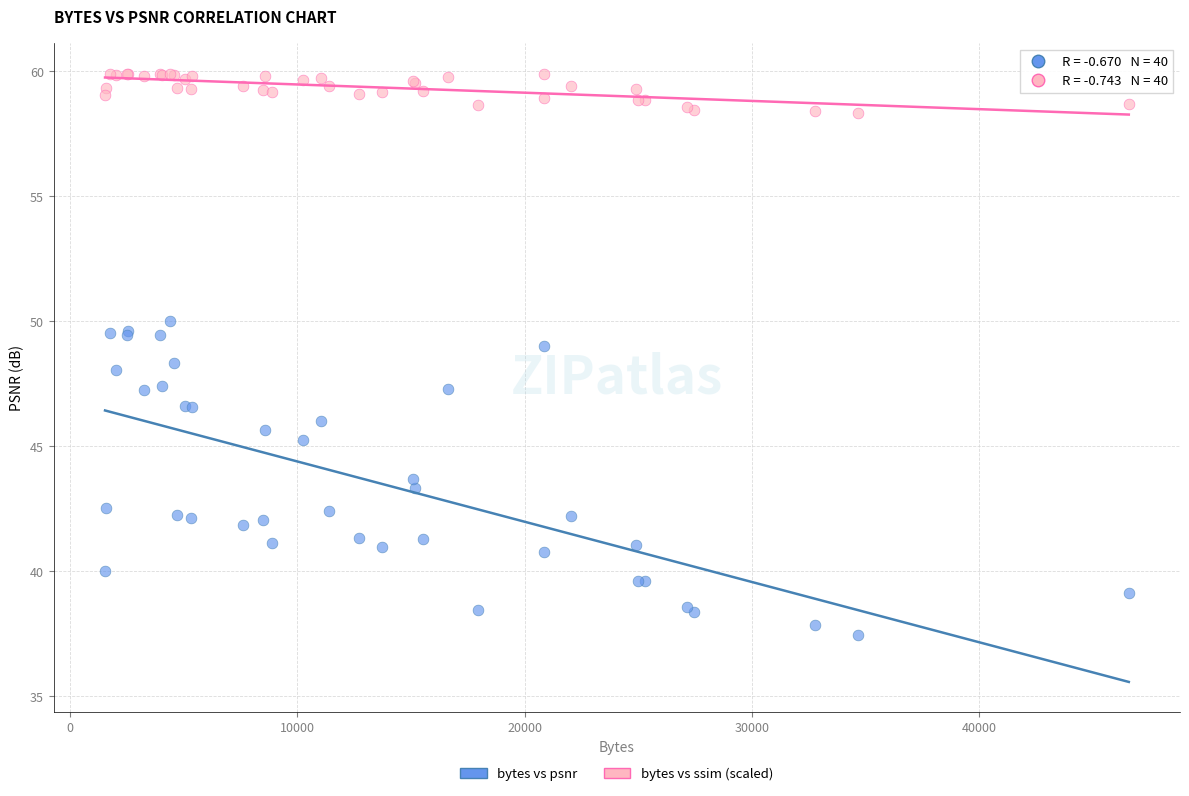

What are all the series names shown in the legend?

bytes vs psnr, bytes vs ssim (scaled)